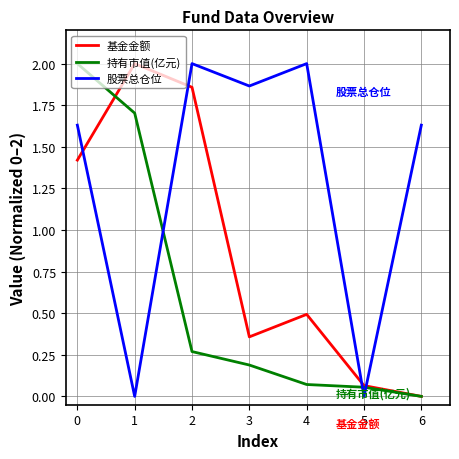

How many values in the 持有市值(亿元) series exceed 0?

6